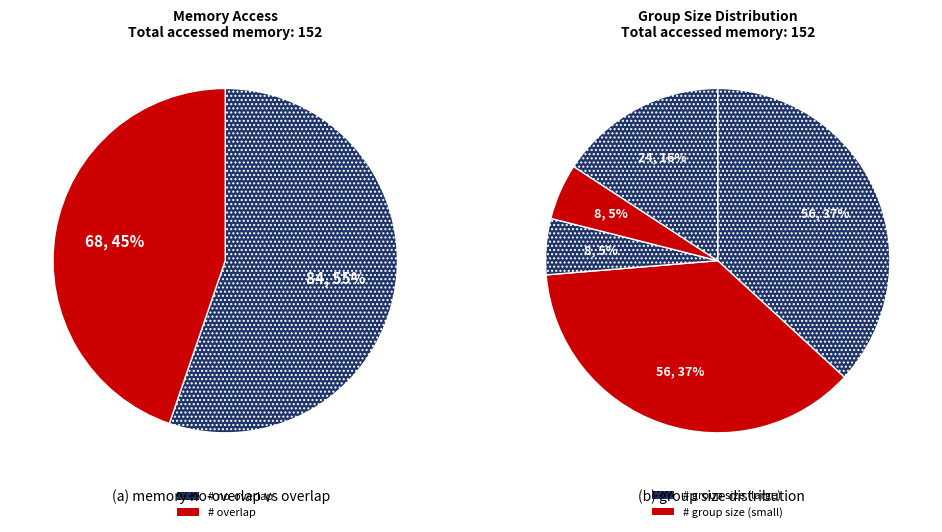

Which slice is the smallest?

8